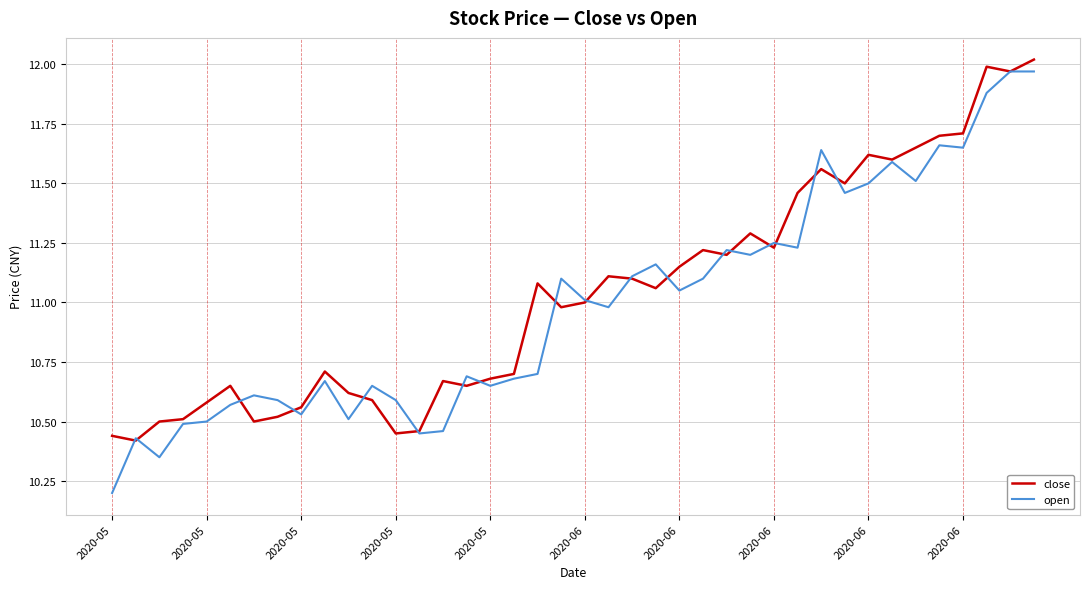

Which series has the largest range (max minus min)?

open